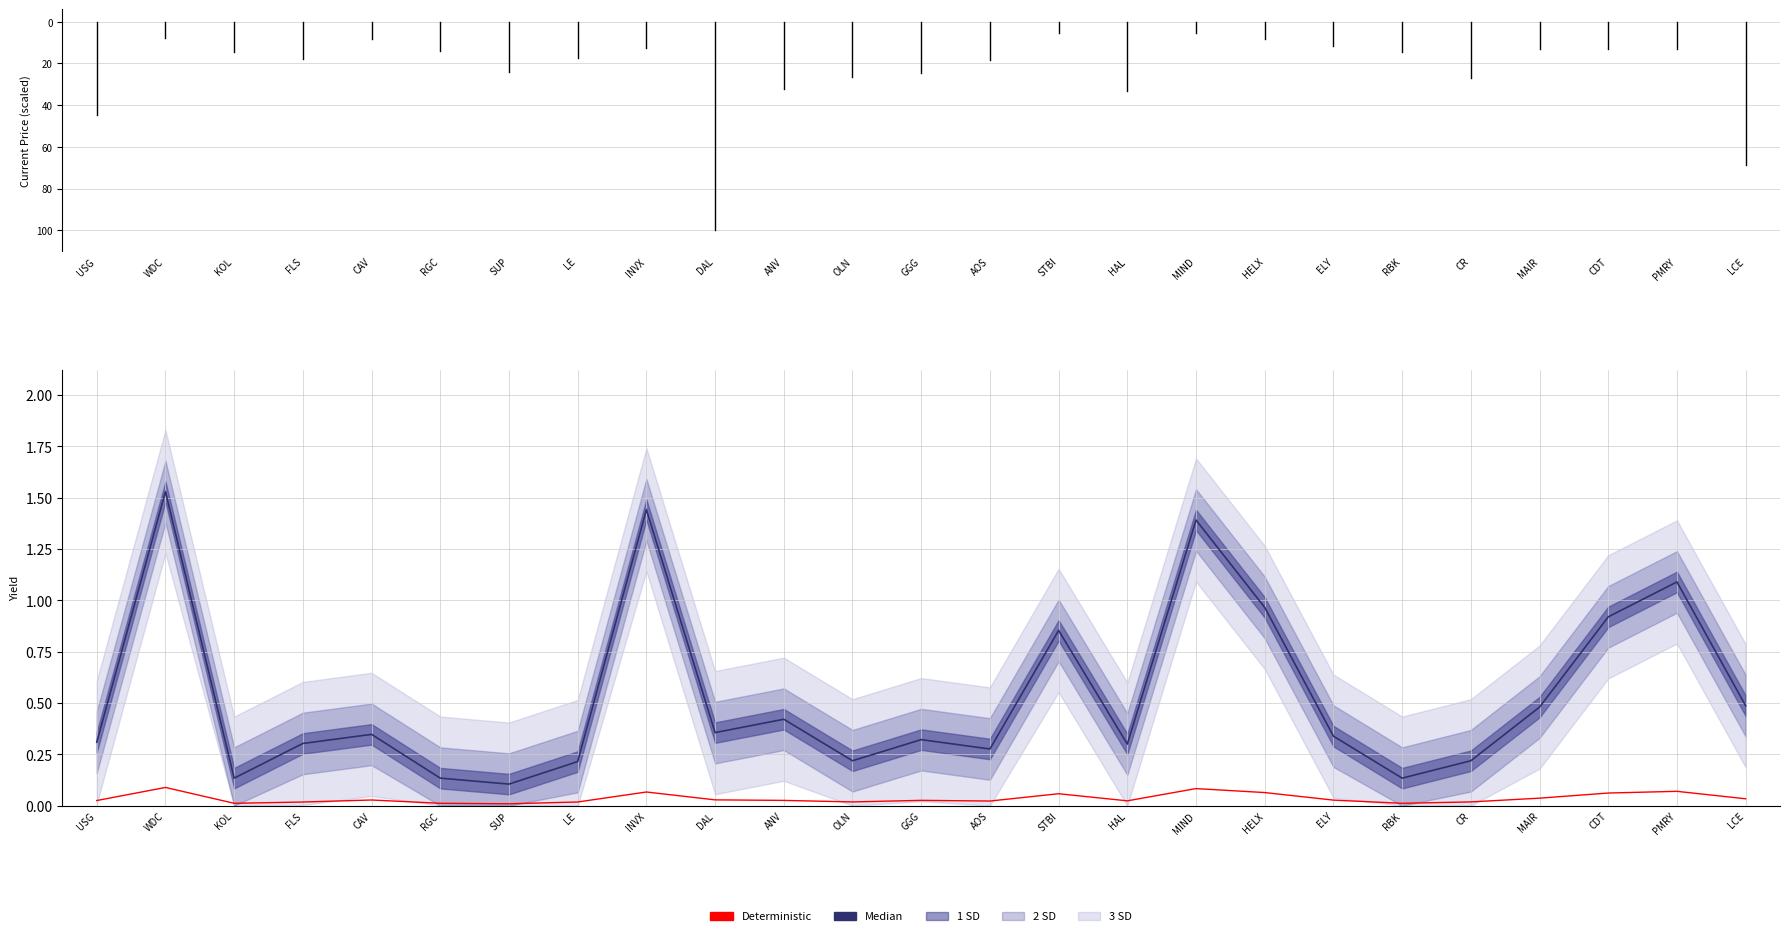

Which has a higher value, GGG or RGC?

GGG